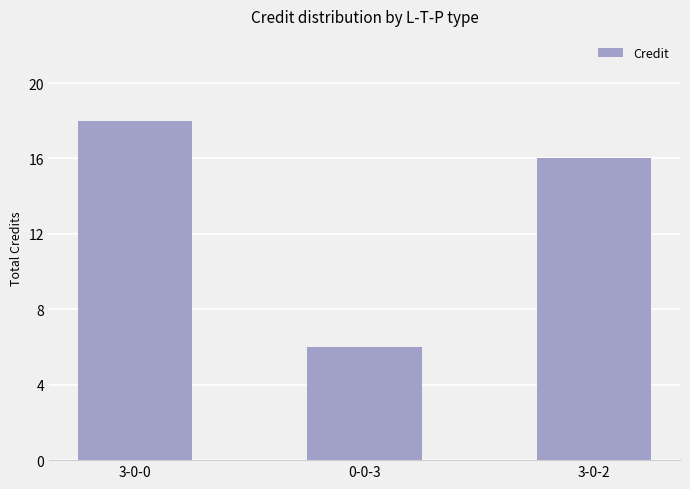

Where does the data first go above 16?

3-0-0